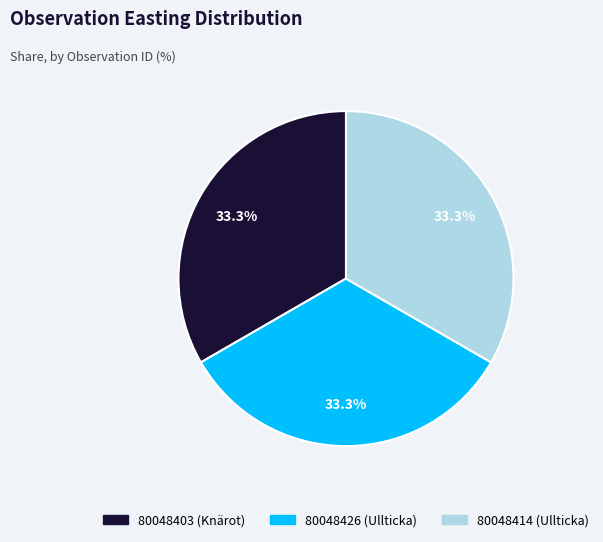

Do 80048403 (Knärot) and 80048414 (Ullticka) together represent more than half of the pie?

Yes